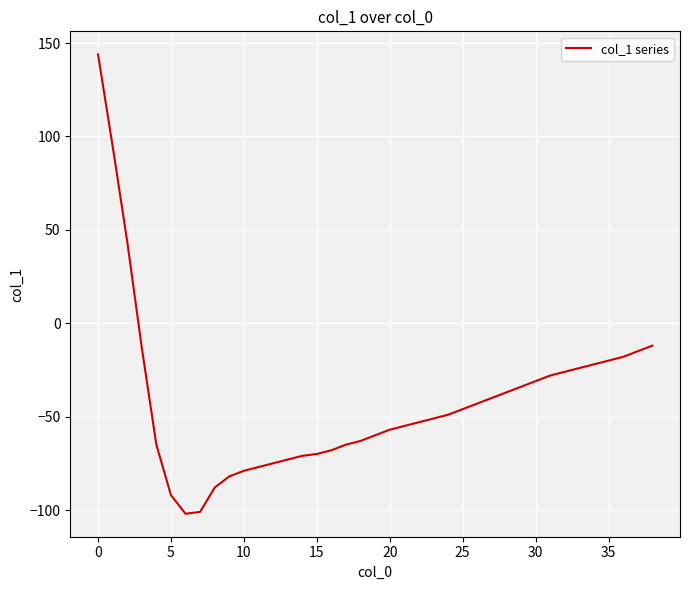

What is the difference between the maximum and minimum values?

246